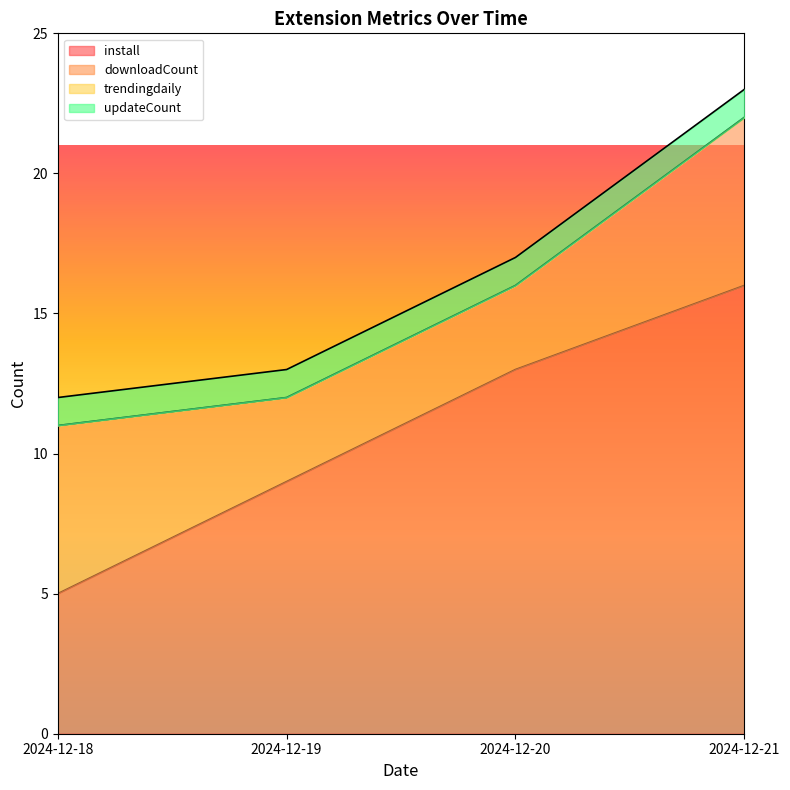

True or false: install and trendingdaily intersect in this chart.

False